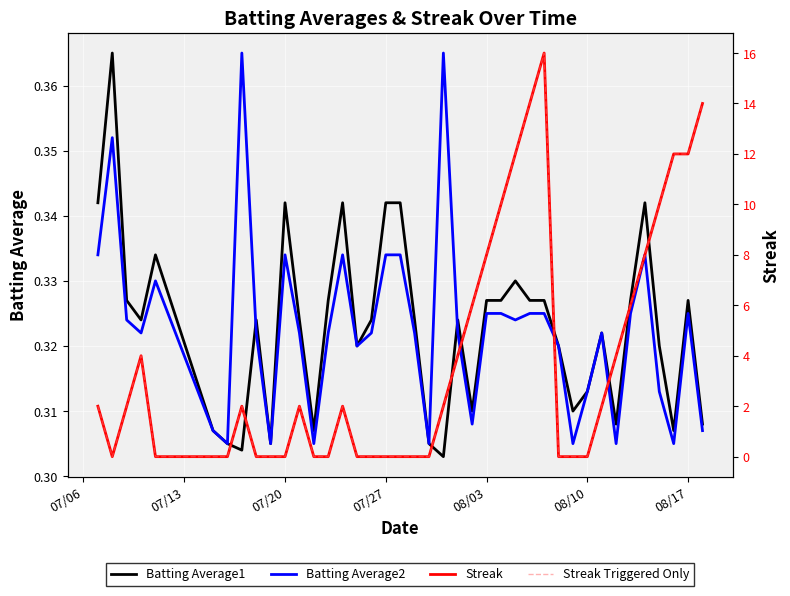

At which label does Batting Average2 reach its minimum?

08/17